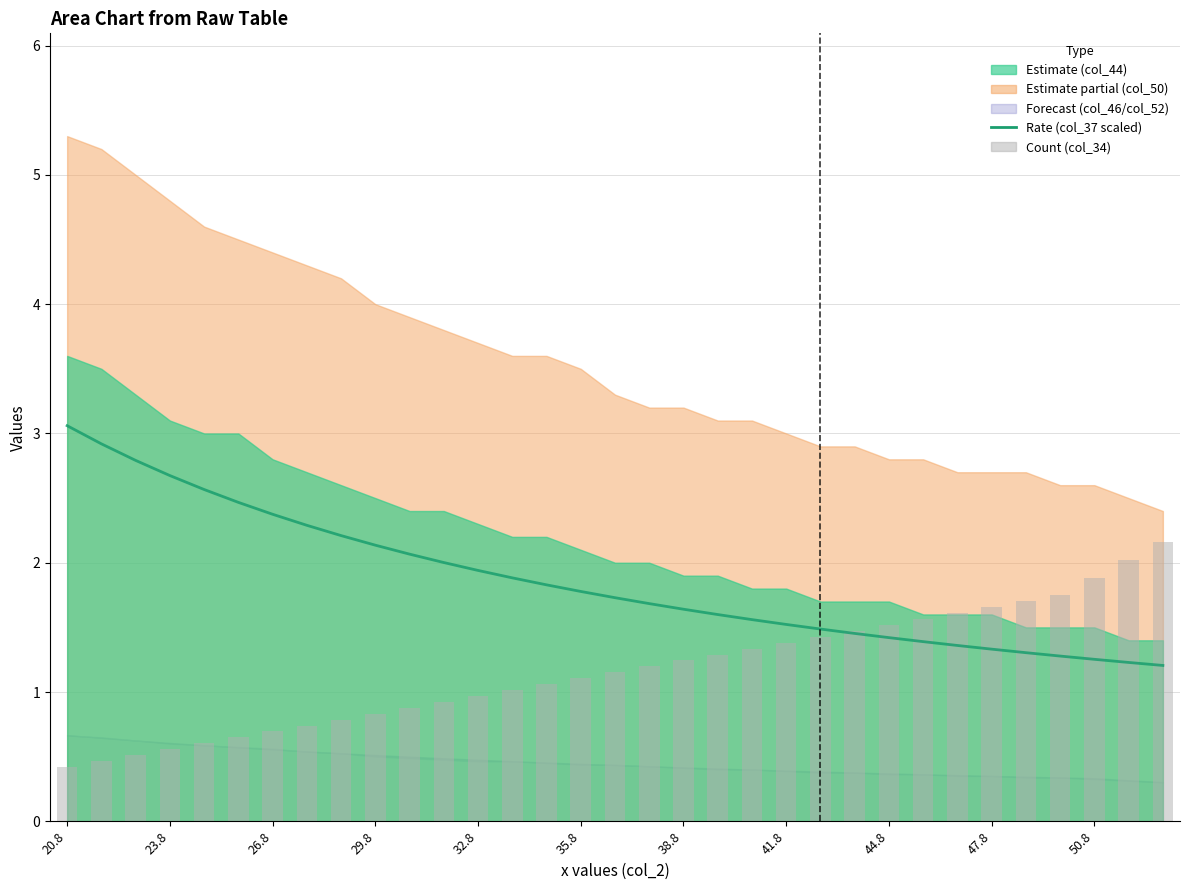

The col_37 series shows 0.5 at 11. True or false?

False